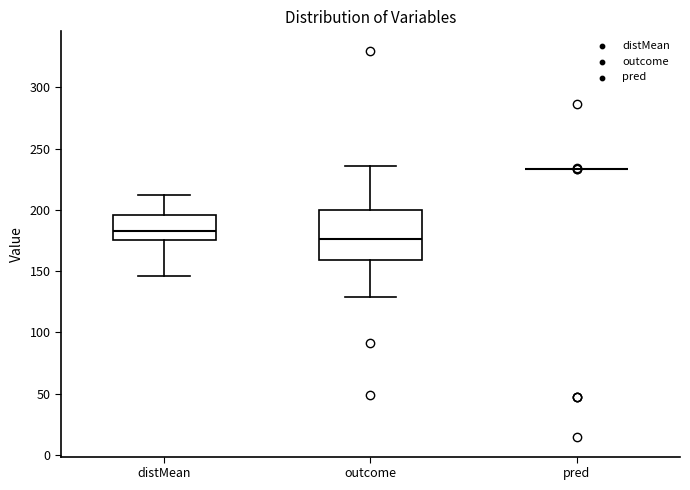

Reading left to right, transcribe this box plot: for each box, give where its median line is, the range the box spans, and where its two whiskers end, as read against the y-axis. The values are not printed on the chart, so give them approximately, as read against the axis.

distMean: median 185, box 175 to 195, whiskers 145 to 210
outcome: median 175, box 160 to 200, whiskers 130 to 235
pred: box collapsed to a line at 235, whiskers 235 to 235